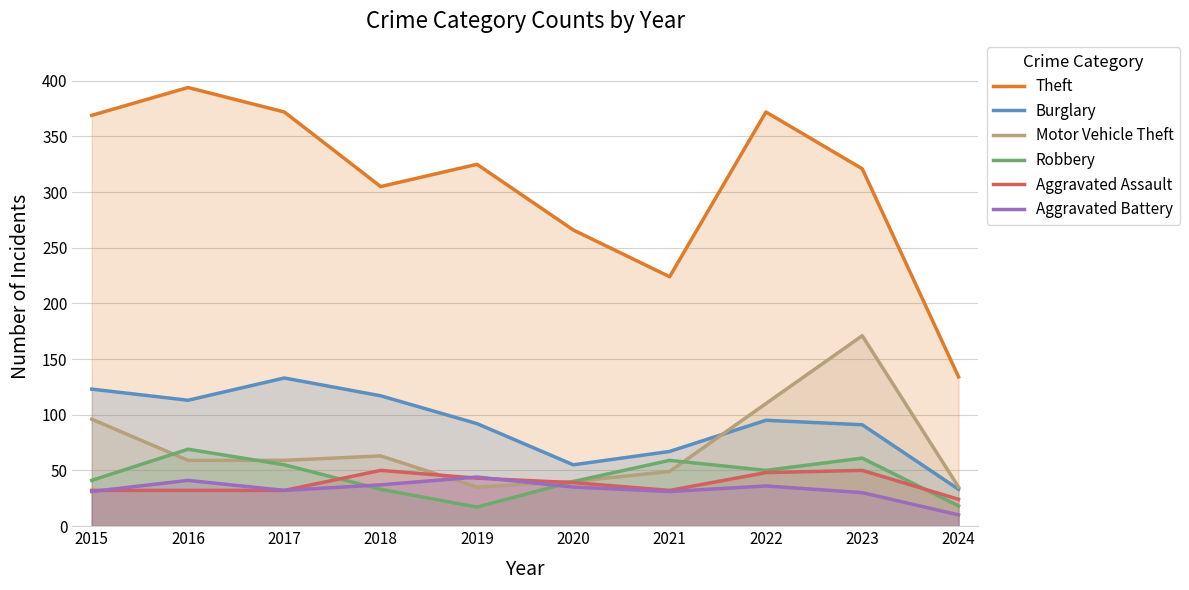

True or false: Burglary and Theft intersect in this chart.

False